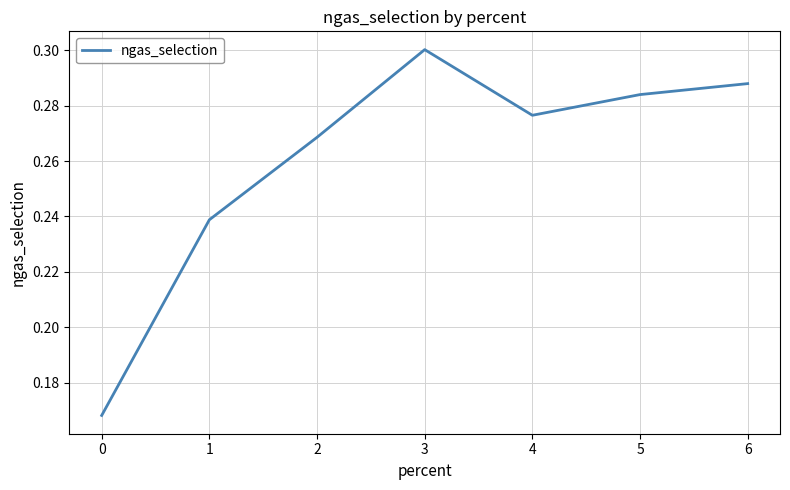

How many values are between 0 and 1?

7